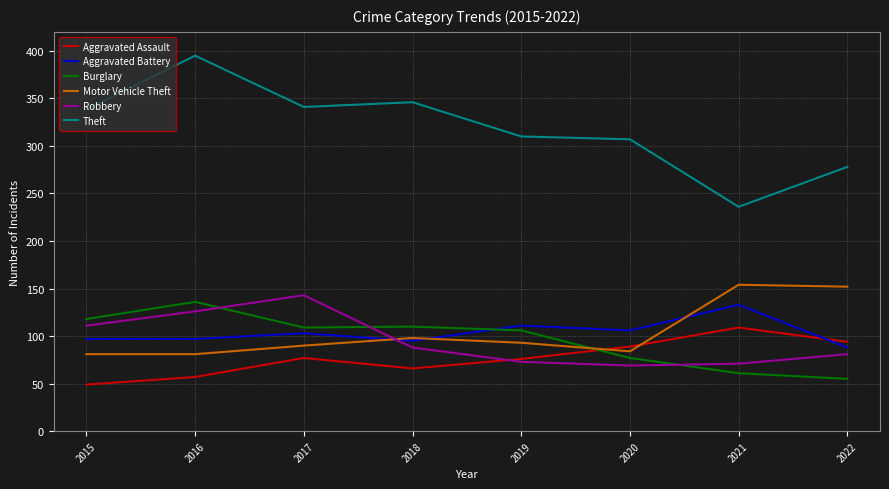

True or false: Aggravated Battery and Aggravated Assault intersect in this chart.

True